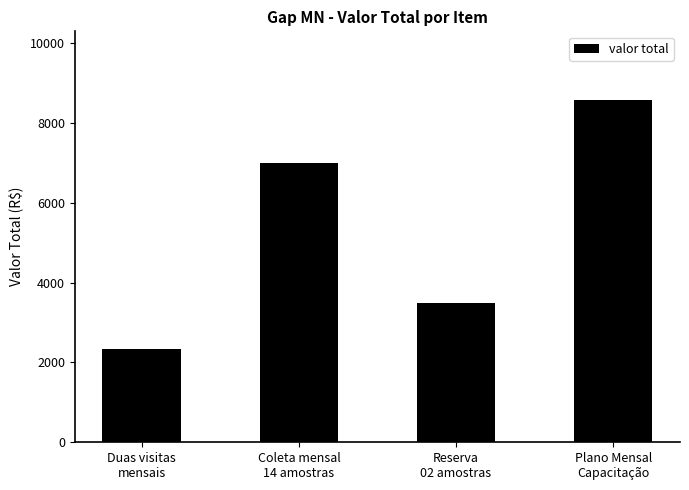

Count the values in the range 3500 to 8580.

3